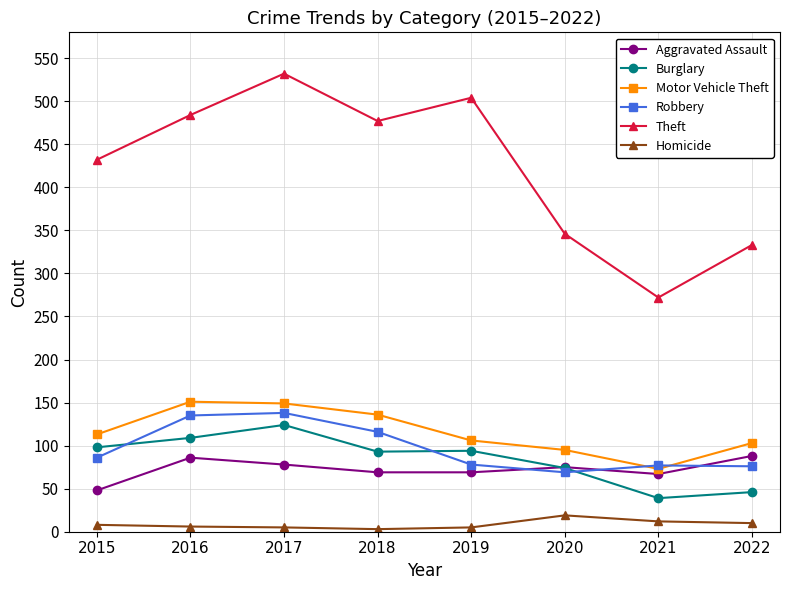

The value of Motor Vehicle Theft at 2018 is 136. True or false?

True